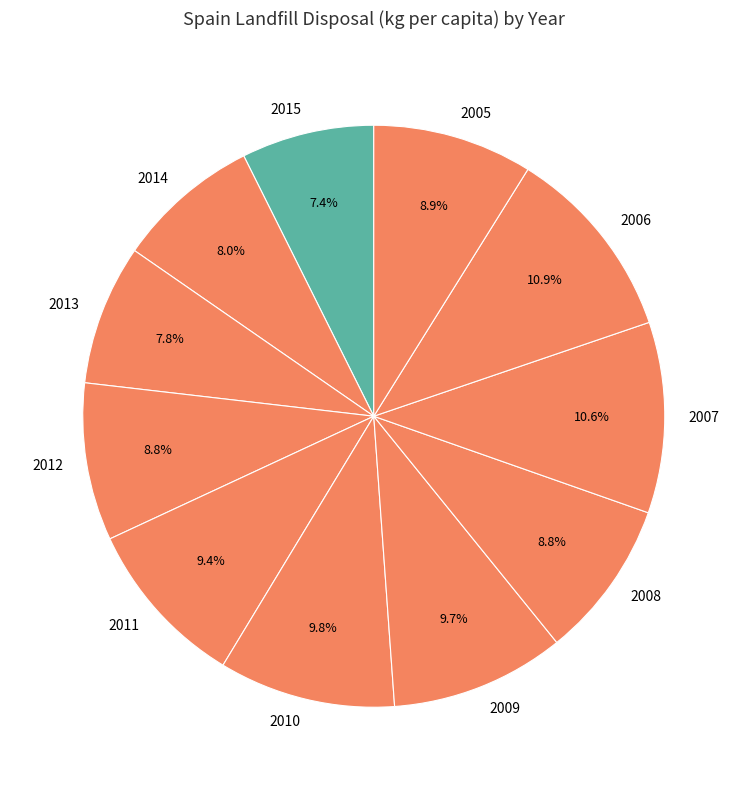

To the nearest percent, what portion does 2013 represent?

8%